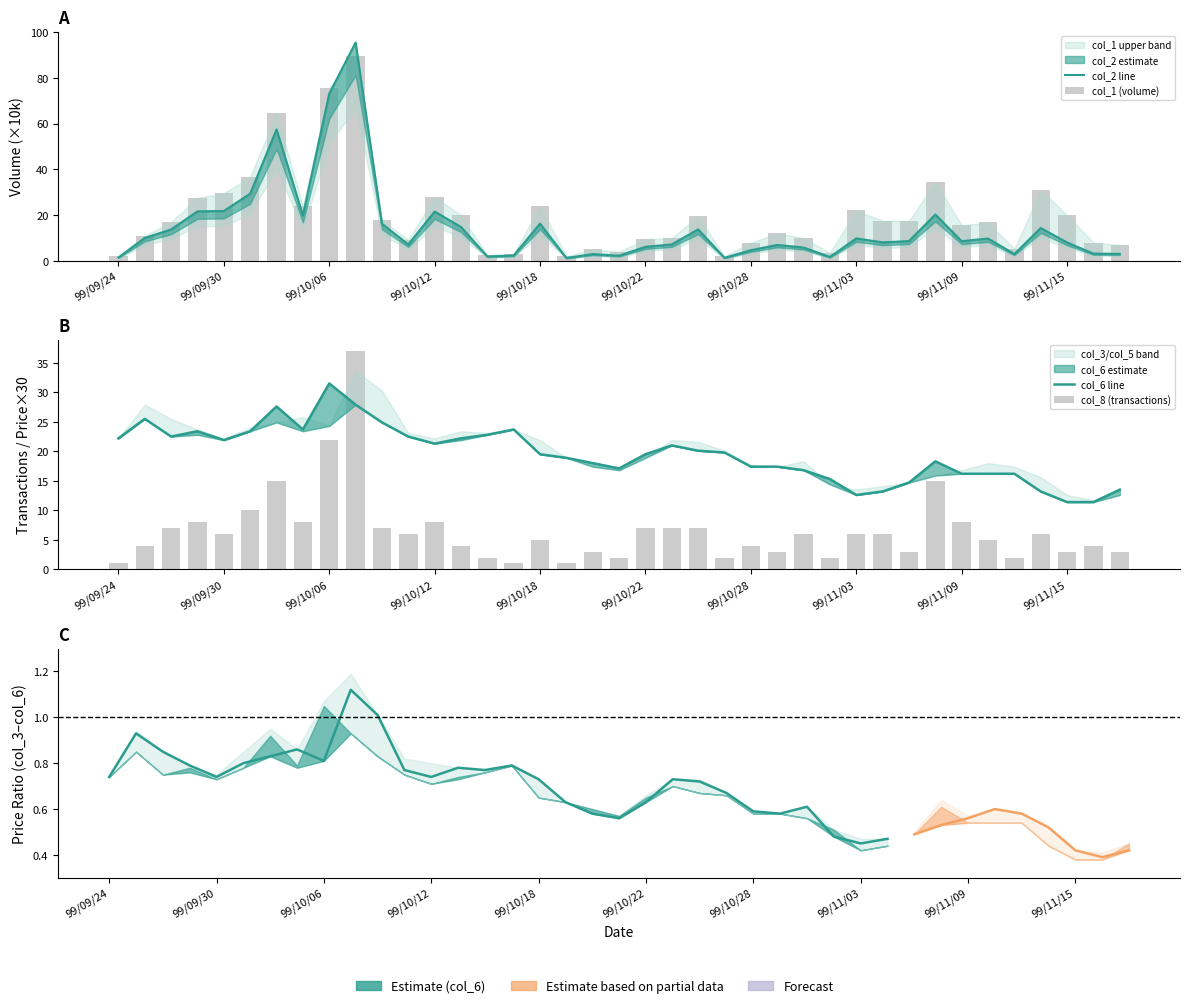

List the series in order of their peak value, lowest first.

col_6, col_8, col_1, col_2